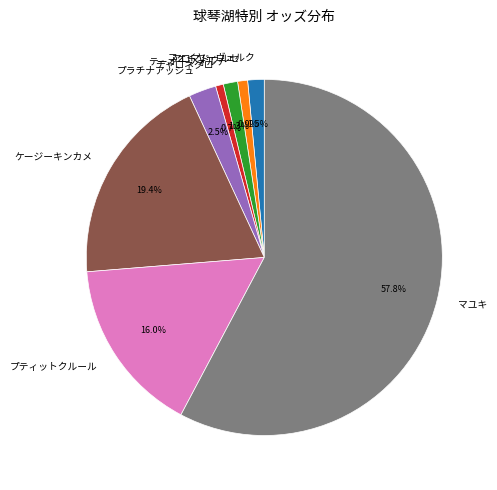

To the nearest percent, what is the combined percentage of テーオーフォルテ and プティットクルール?

17%